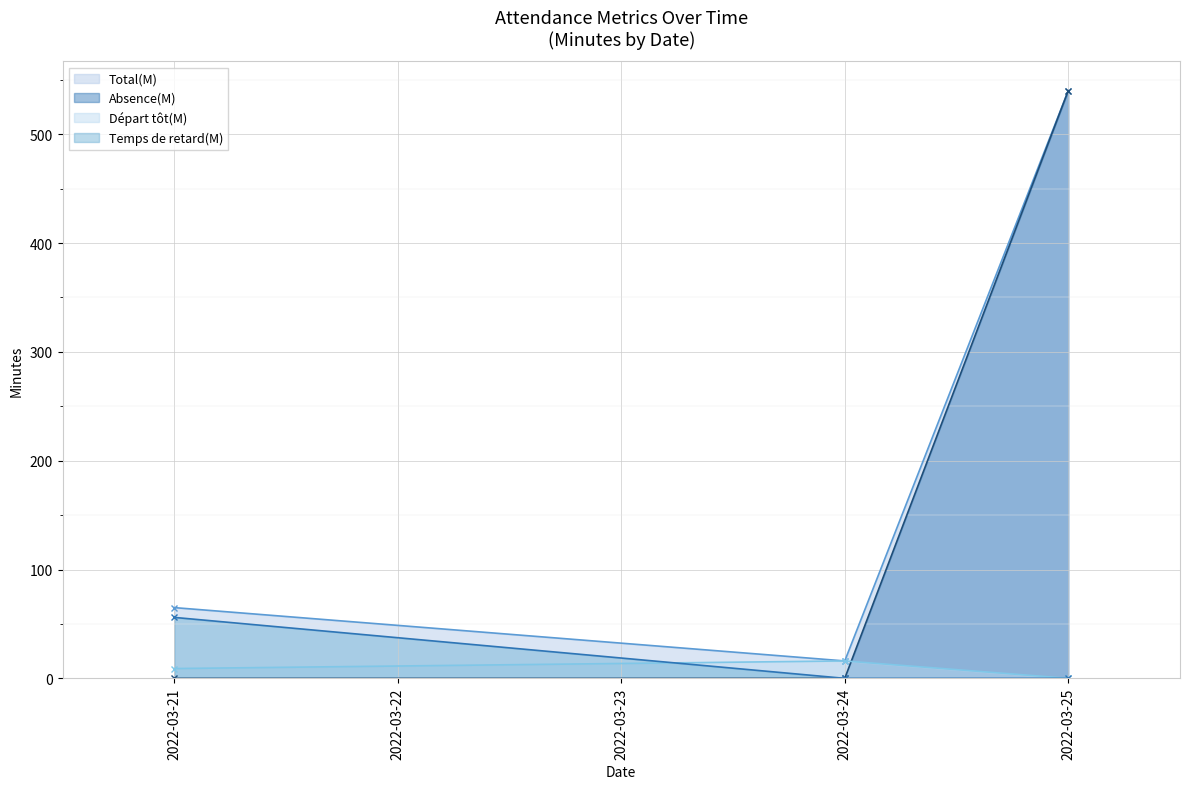

What is the difference between the Temps de retard(M) values at 2022-03-24 and 2022-03-21?

56